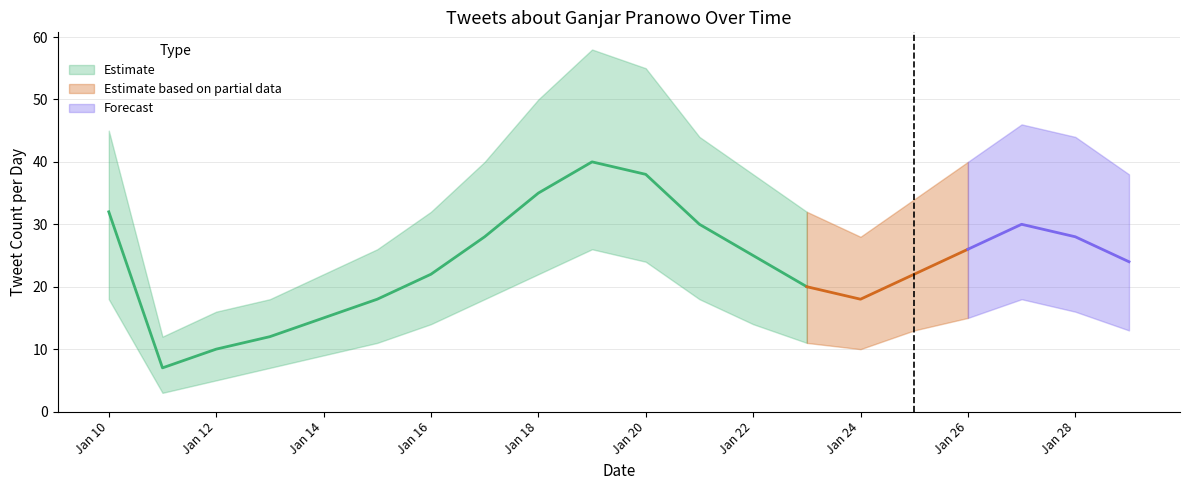

Reading left to right, extract all data points from this chart.

Tweet Count: 32	7	10	12	15	18	22	28	35	40	38	30	25	20	18	22	26	30	28	24
Upper Band: 45	12	16	18	22	26	32	40	50	58	55	44	38	32	28	34	40	46	44	38
Lower Band: 18	3	5	7	9	11	14	18	22	26	24	18	14	11	10	13	15	18	16	13